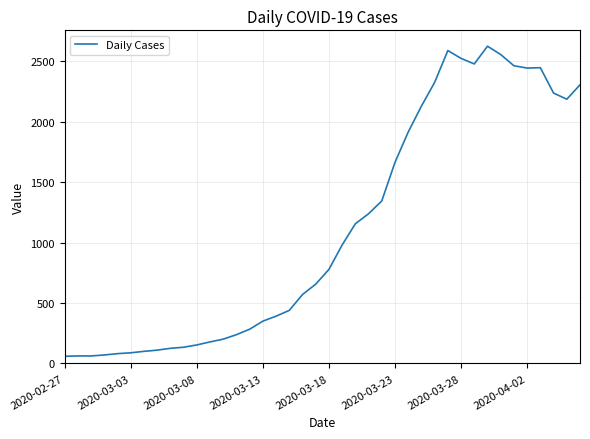

What is the maximum value shown in the chart?

2626